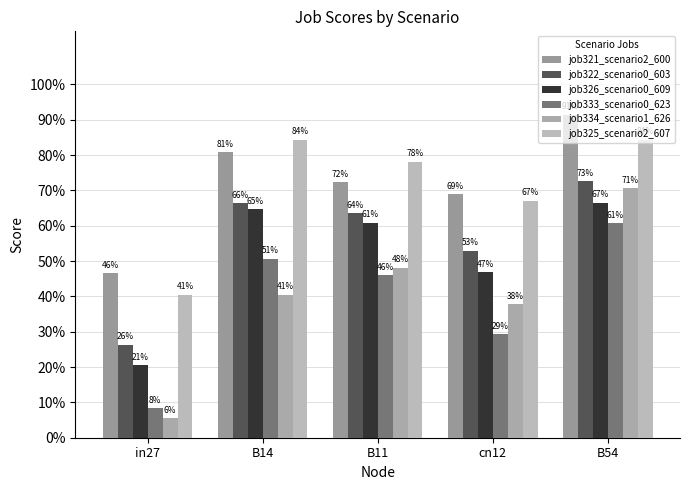

Does the chart contain any negative values?

No